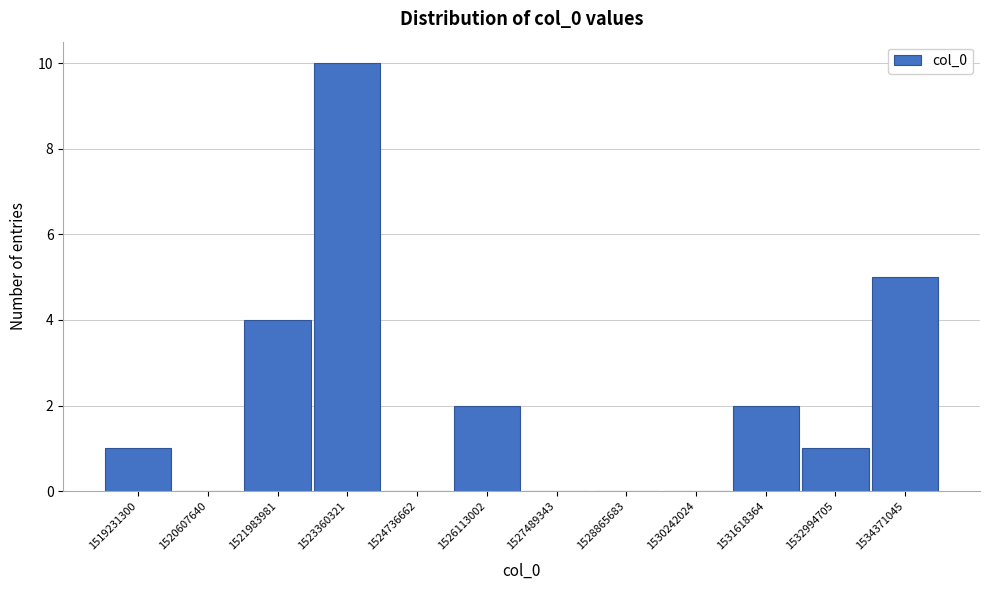

Reading left to right, what are all the values shown in this chart?

1519231300=1	1520607640=0	1521983981=4	1523360321=10	1524736662=0	1526113002=2	1527489343=0	1528865683=0	1530242024=0	1531618364=2	1532994705=1	1534371045=5